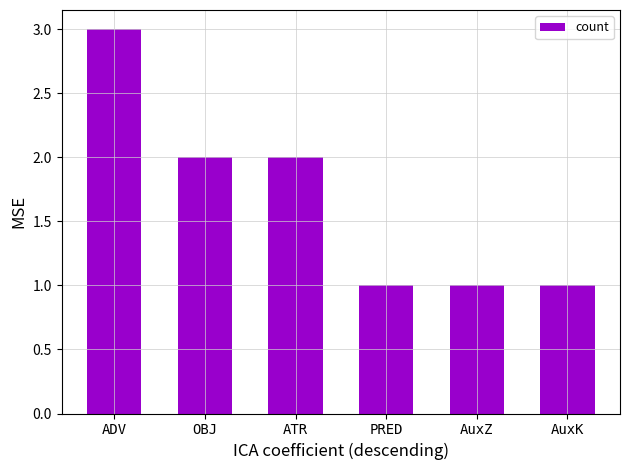

How many values are between 1 and 2?

5